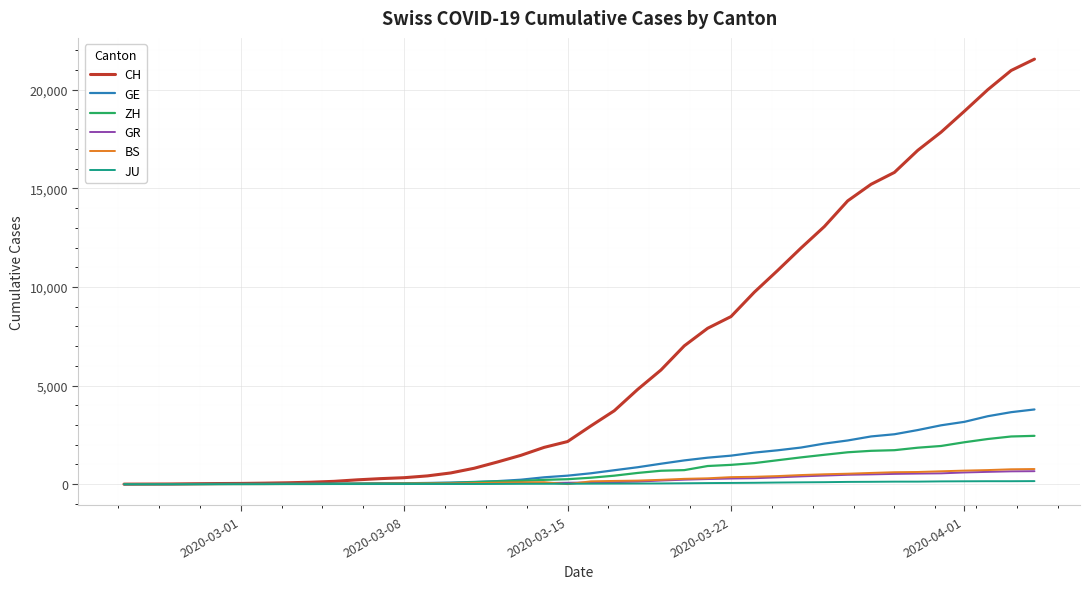

What is the maximum value for GE?

3788